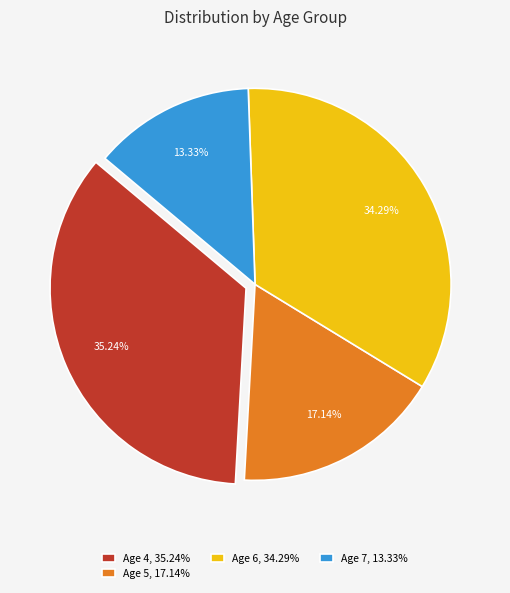

Is the sum of Age 4, 35.24% and Age 7, 13.33% greater than half?

No